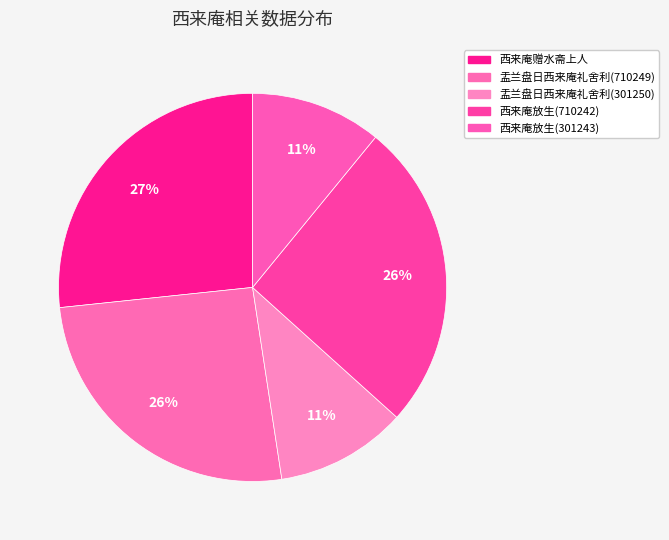

Which category has the smallest portion of the pie?

西来庵放生(301243)